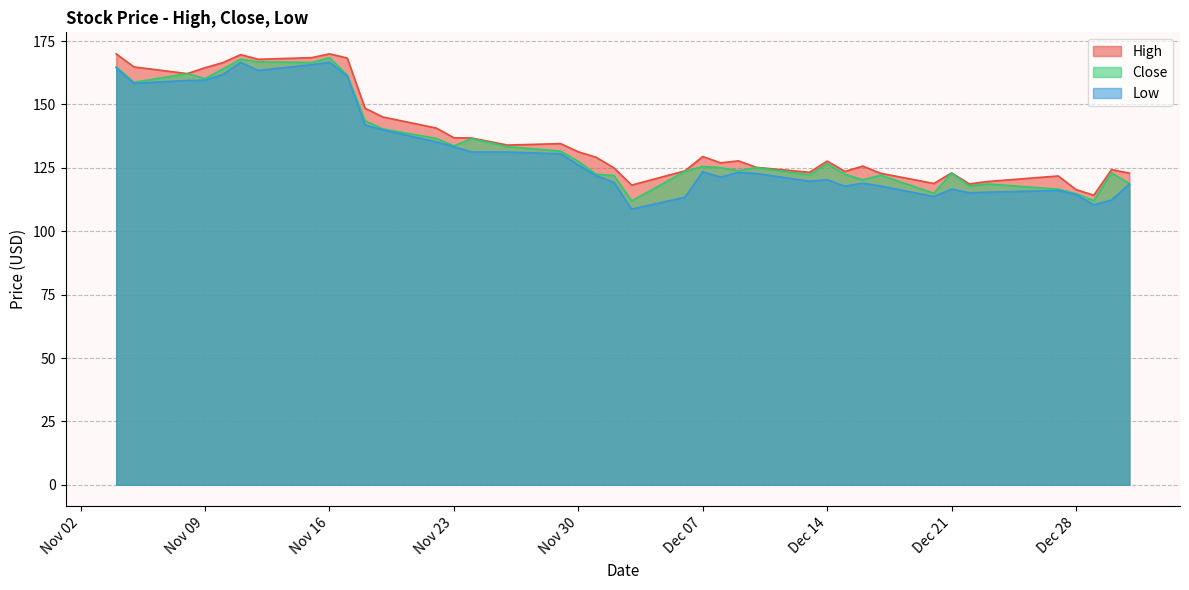

What is the lowest value of the Close series?

112.0